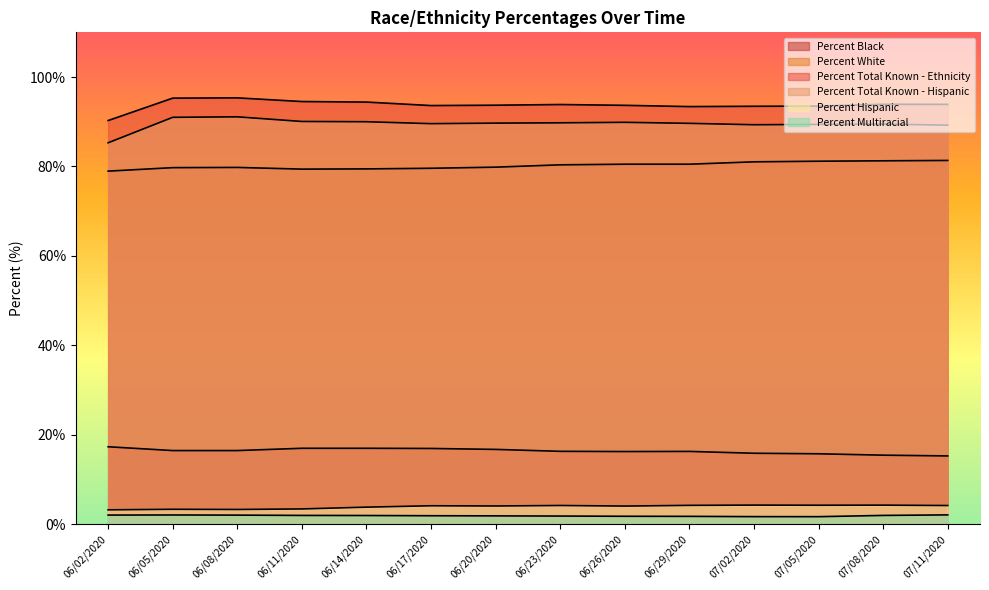

Which label corresponds to the largest value in the chart?

06/08/2020